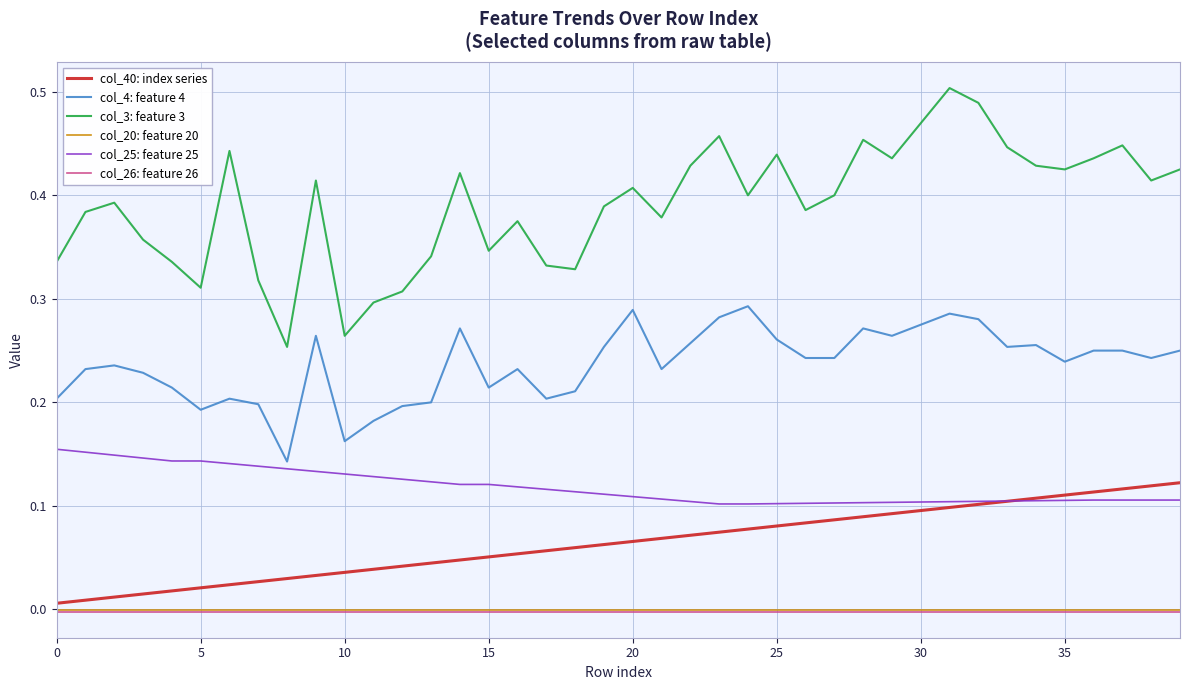

Which series has the largest range (max minus min)?

col_3: feature 3